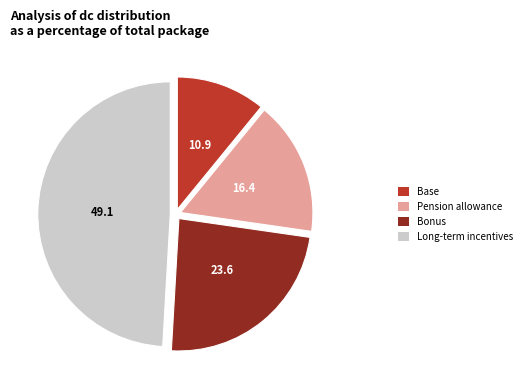

Which has a higher value, Bonus or Long-term incentives?

Long-term incentives